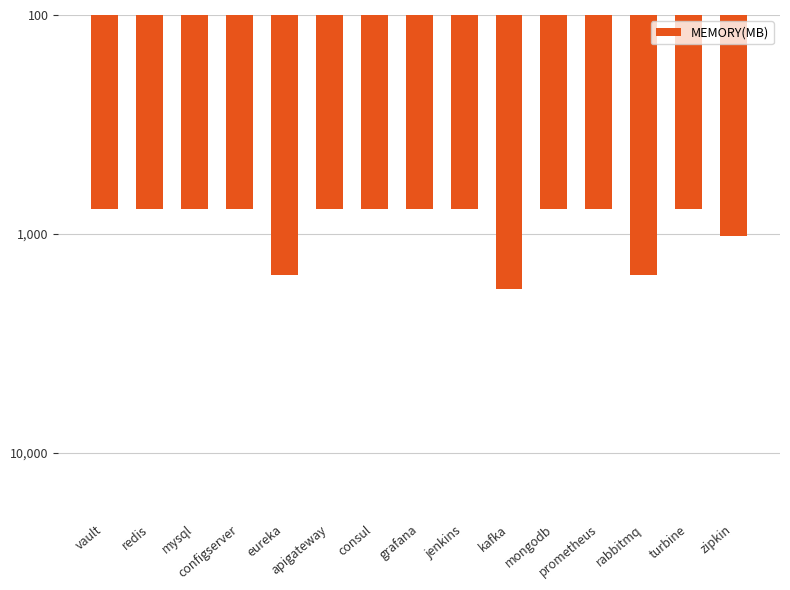

Which label corresponds to the largest value in the chart?

kafka